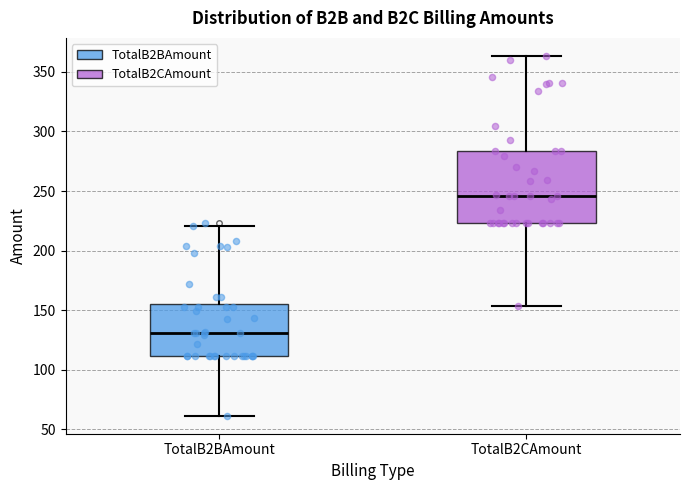

Where does the upper whisker of the box for TotalB2BAmount end on the y-axis? The values are not printed on the chart, so give them approximately, as read against the axis.

220